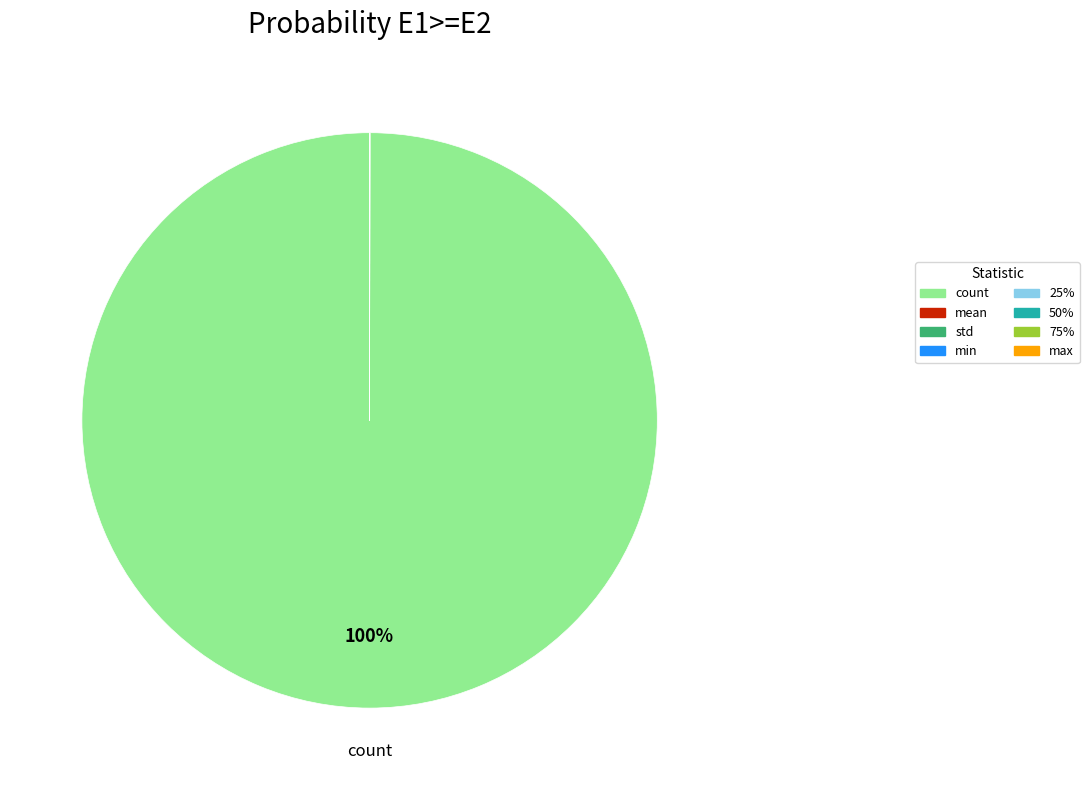

What is the largest slice in the pie chart?

count